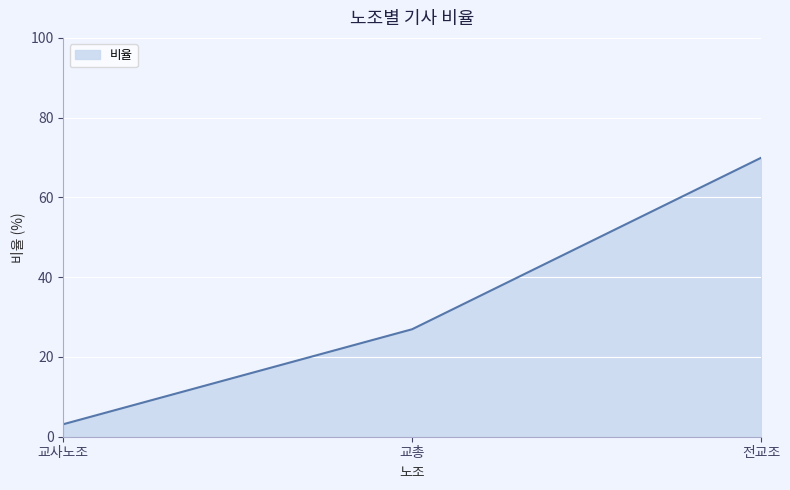

What is the change in value from 교사노조 to 교총?

+23.8